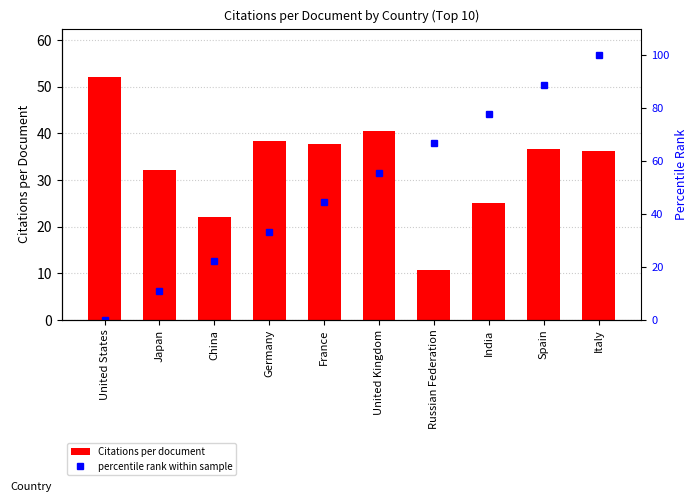

What are all the series names shown in the legend?

Citations per document, percentile rank within sample